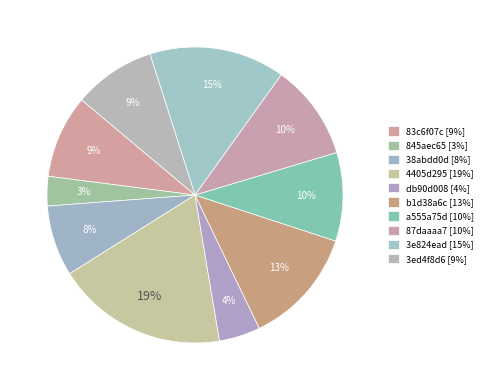

Count the number of slices in the pie.

10